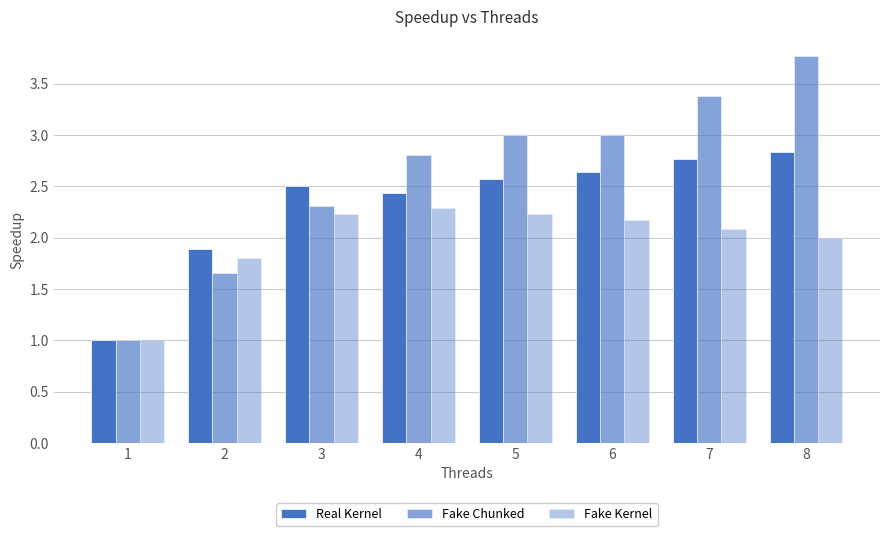

How many distinct data groups are displayed?

3